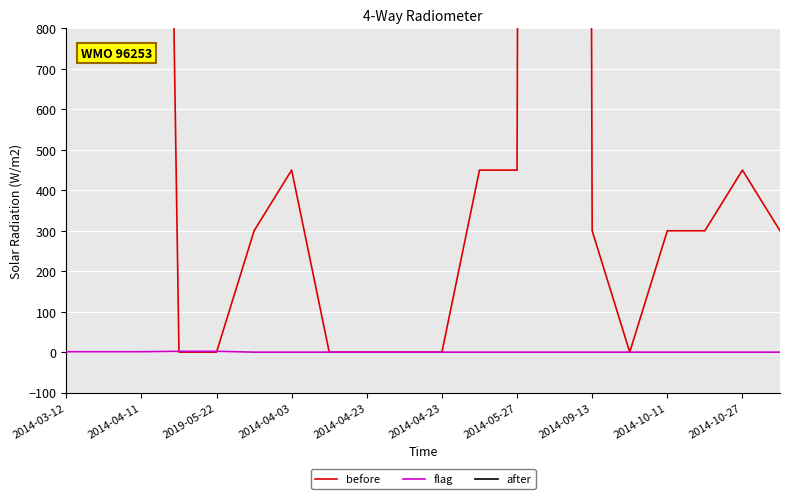

What is the spread (max minus min) of values at 2014-04-03?

9999